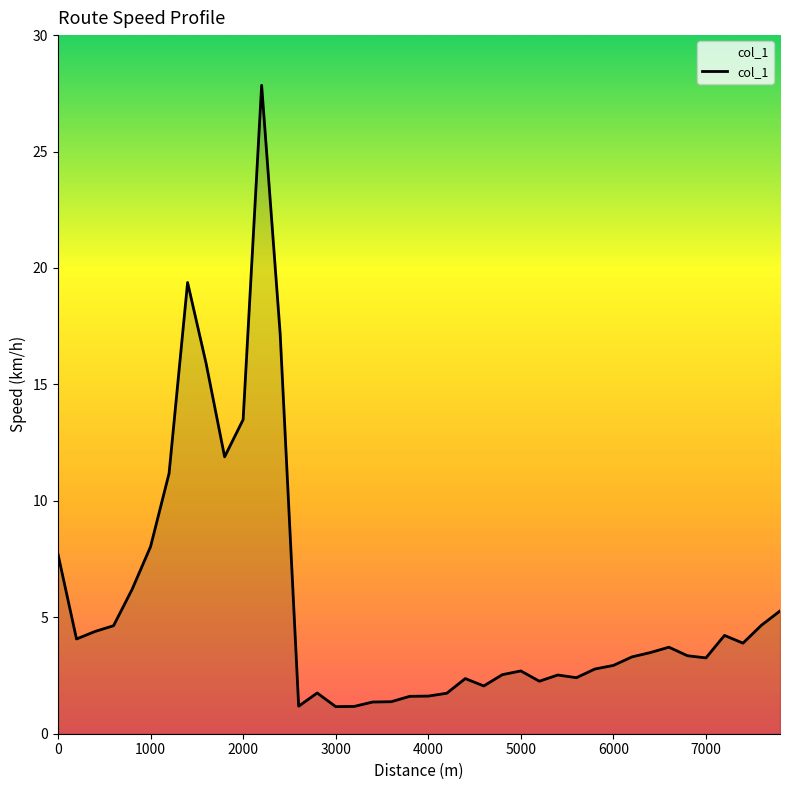

What is the difference between the maximum and minimum values?

26.7